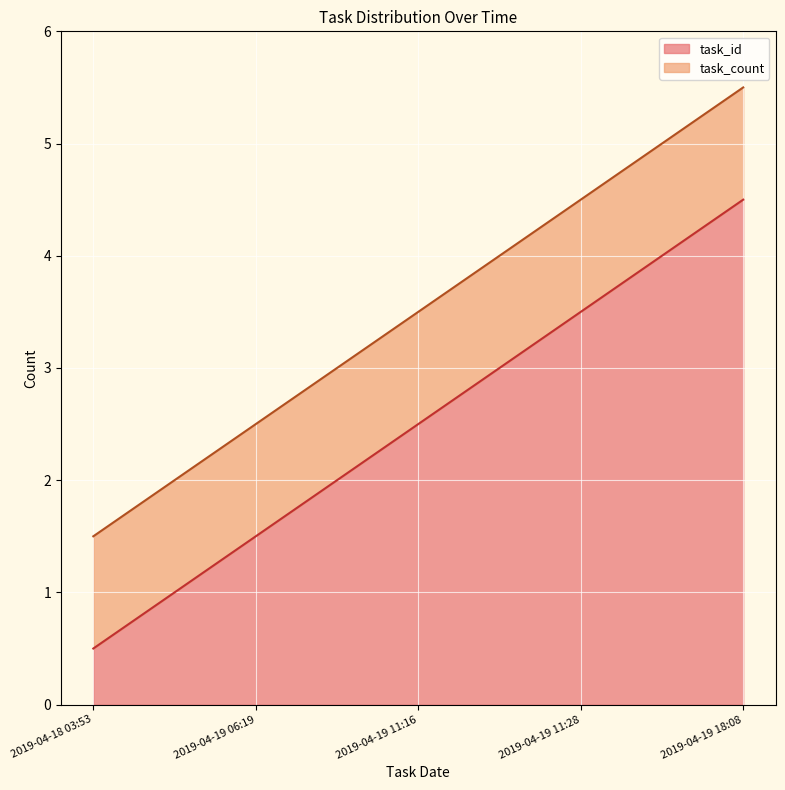

How many values are between 1 and 3?

2